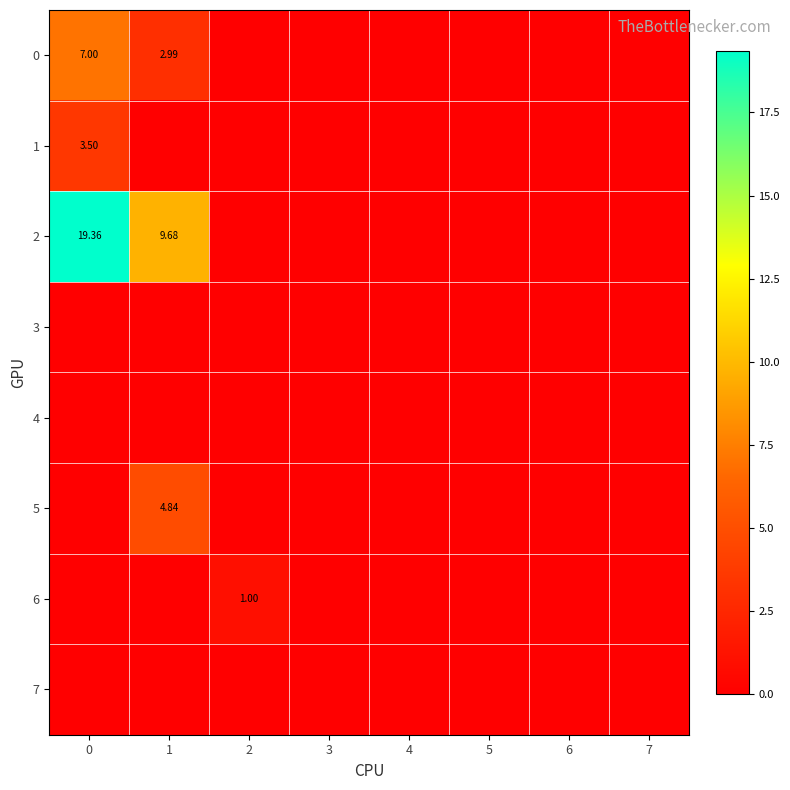

How many distinct data groups are displayed?

8